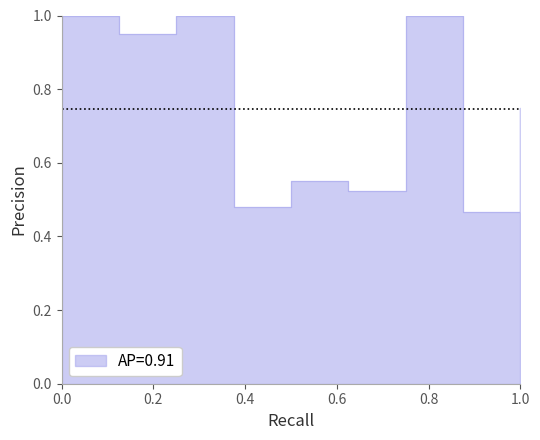

Reading left to right, extract all data points from this chart.

1.0	0.9	1.0	0.5	0.6	0.5	1.0	0.5	0.8